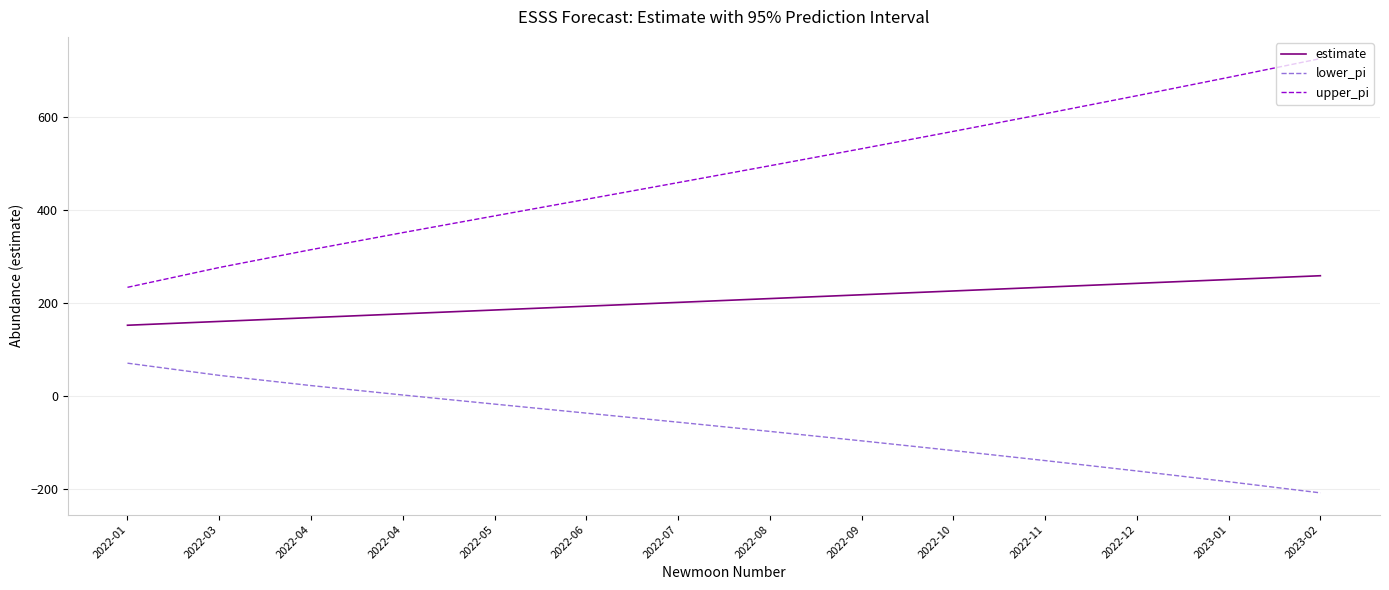

What is the difference between the maximum and second lowest values in the estimate series?

98.4